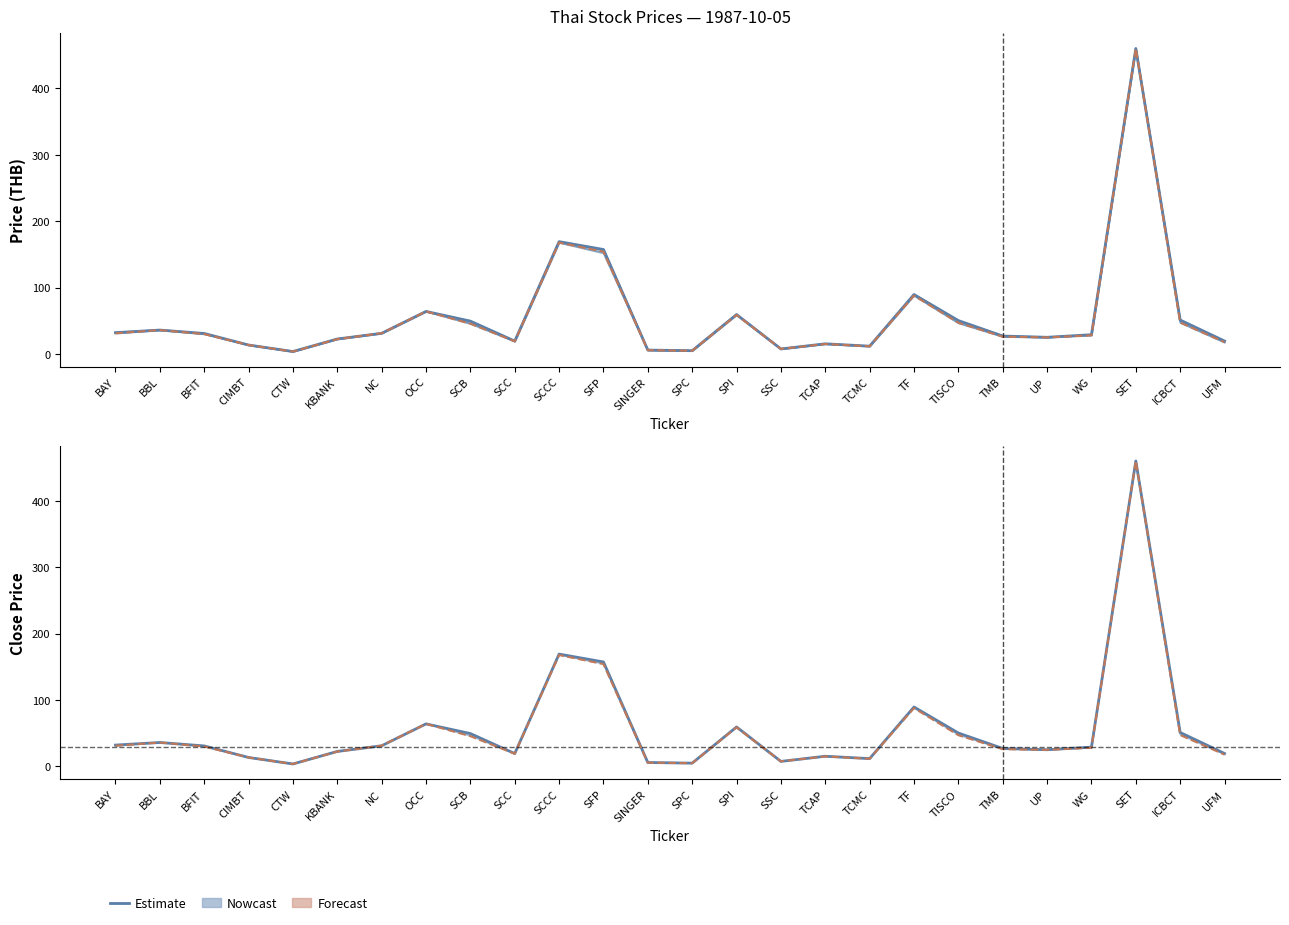

How many values in the HIGH series are below 30?

13